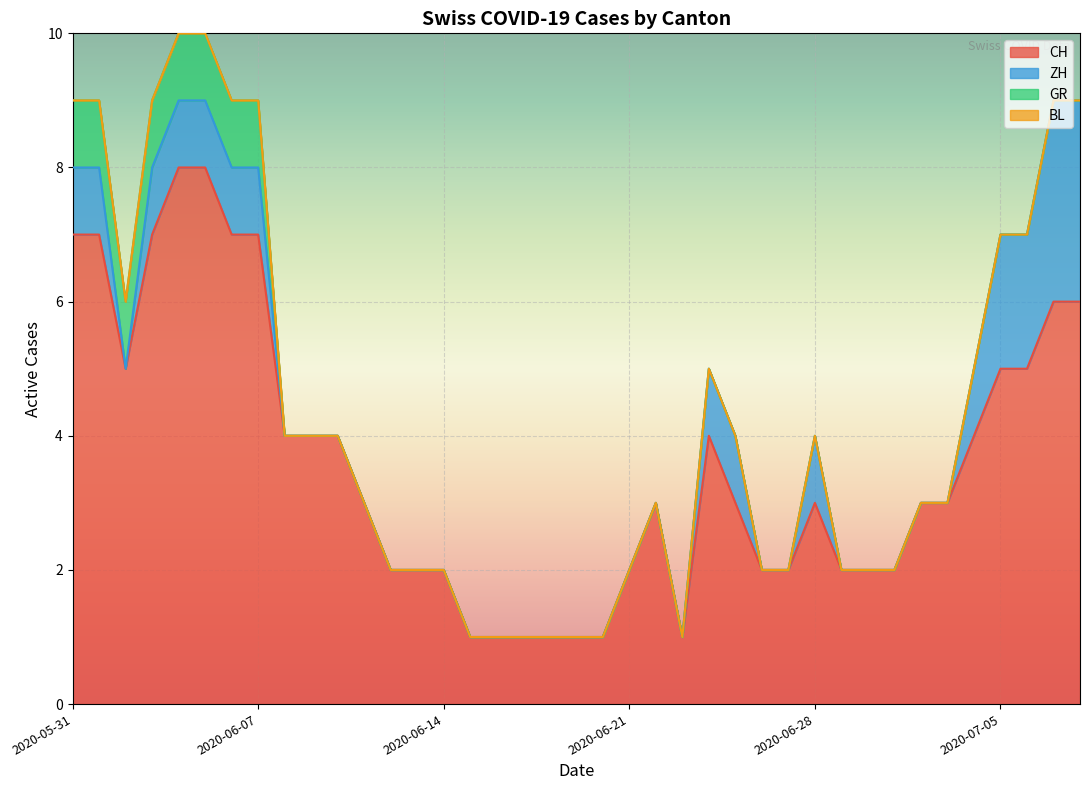

Which series has the widest spread of values?

CH